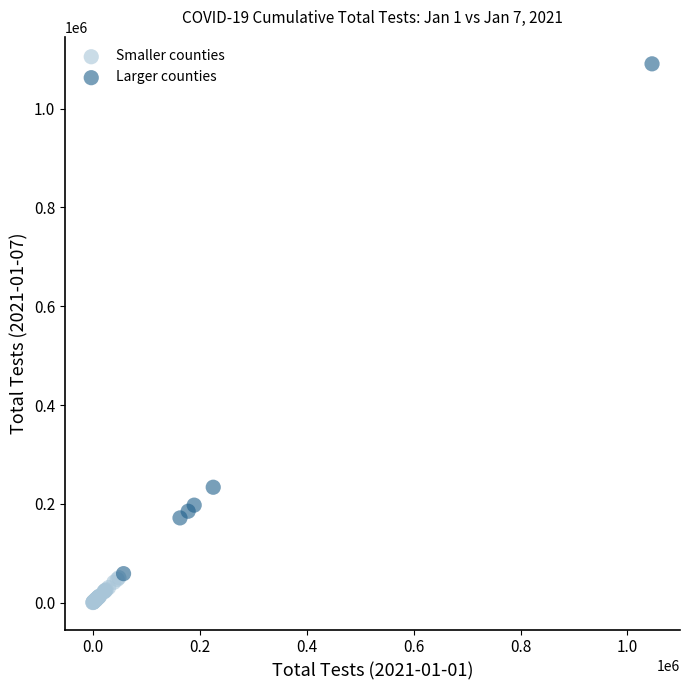

Which series has the largest Y range (max minus min)?

Larger counties